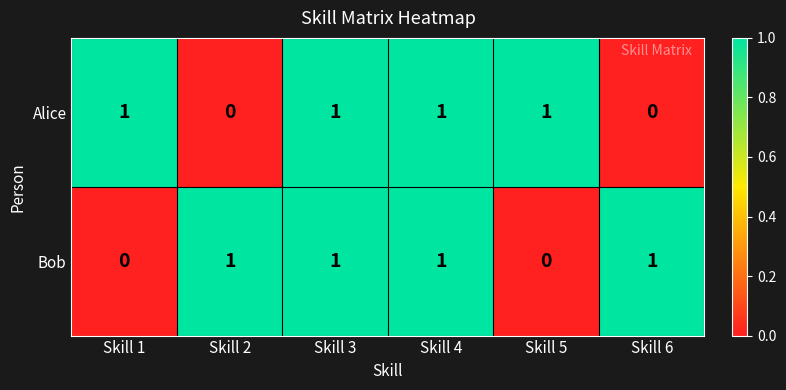

Is the value of Alice at Skill 6 greater than the value of Bob at Skill 6?

No